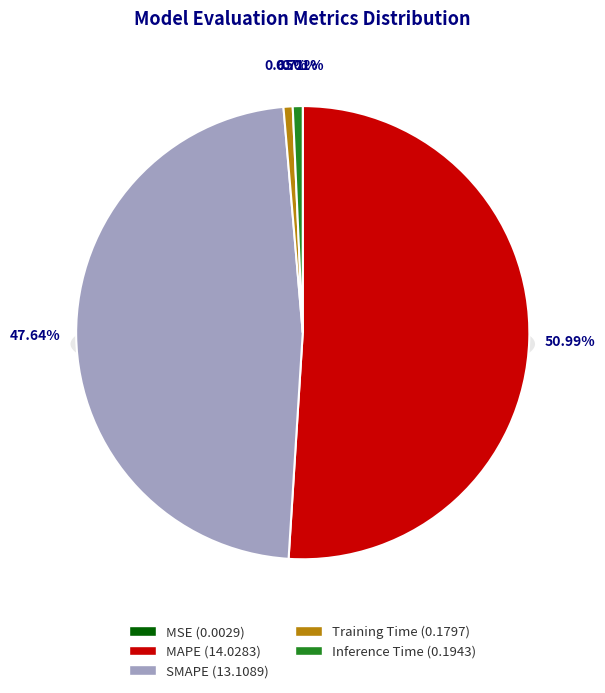

Between MAPE and MSE, which is larger?

MAPE